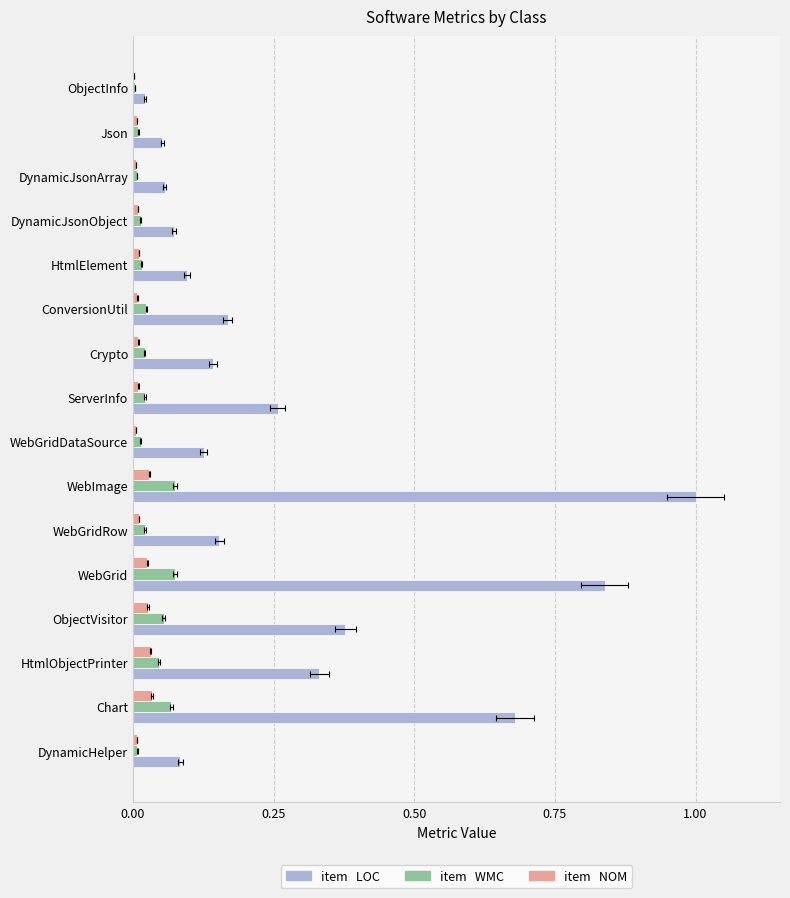

Count the number of categories in the chart.

16